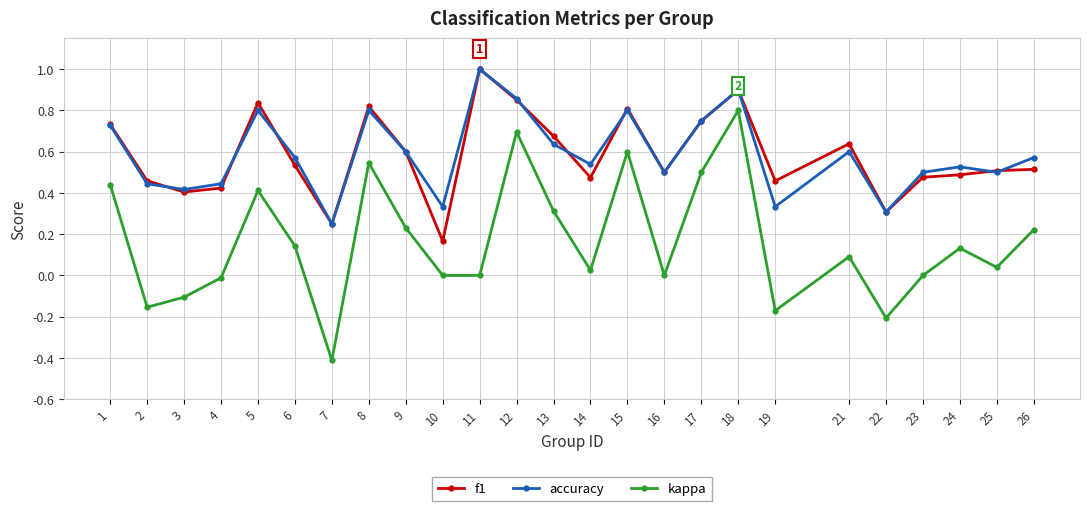

In kappa, how many points are higher than both neighbors (excluding endpoints)?

7